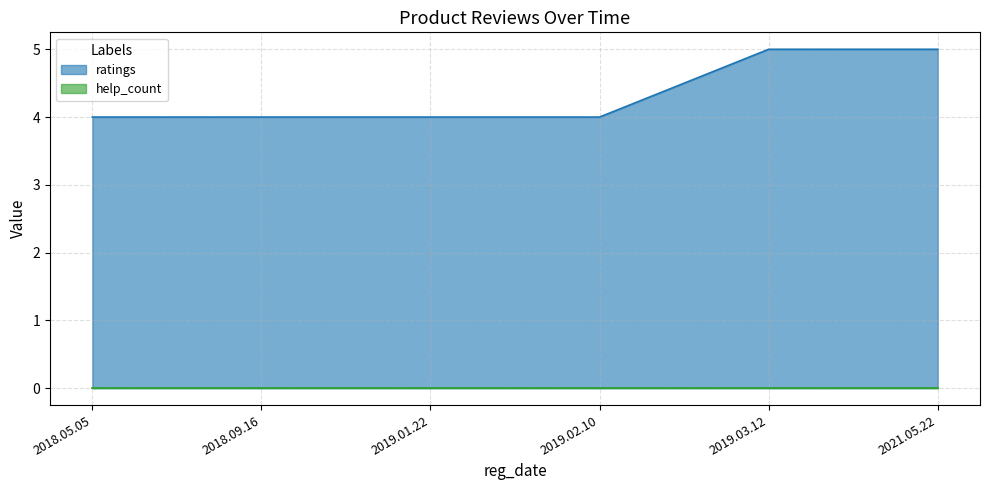

What is the lowest value of the ratings series?

4